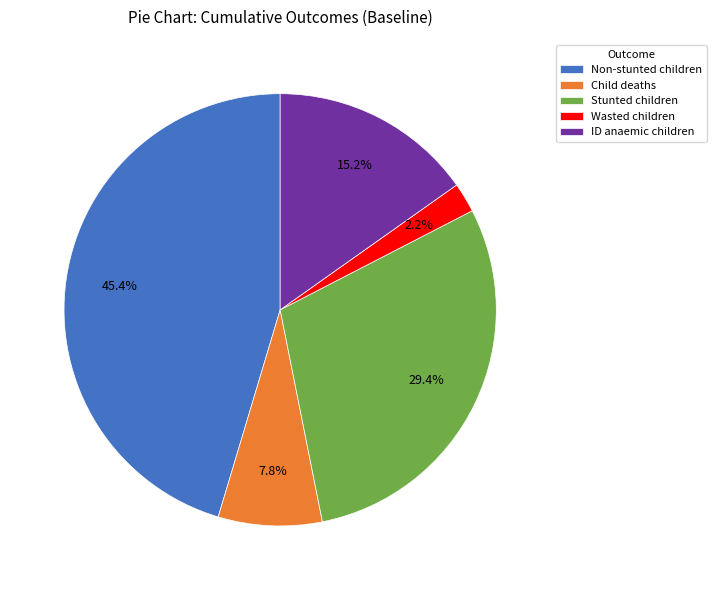

What is the largest slice in the pie chart?

Non-stunted children